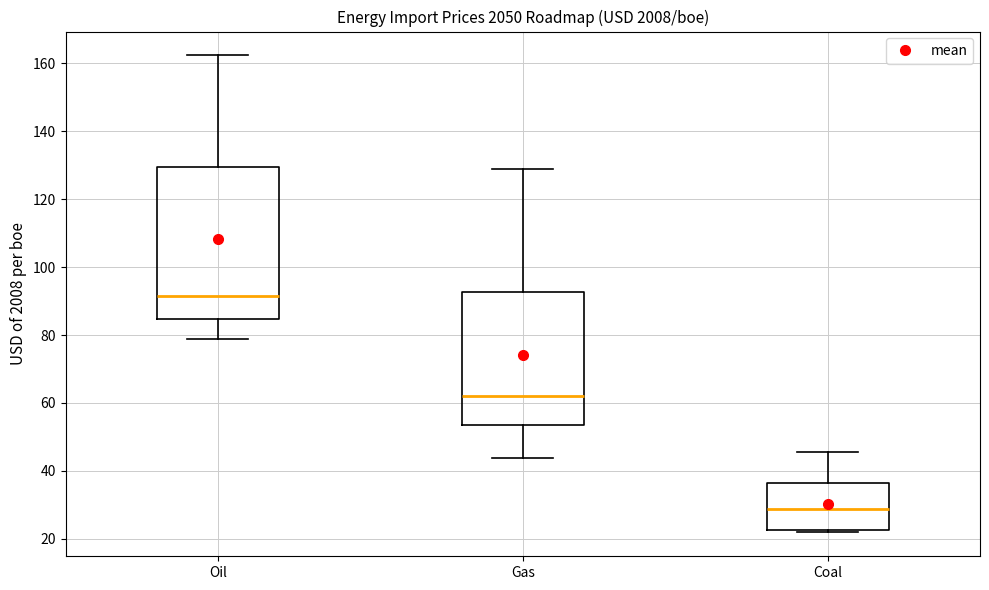

Which box's median line is the highest?

Oil